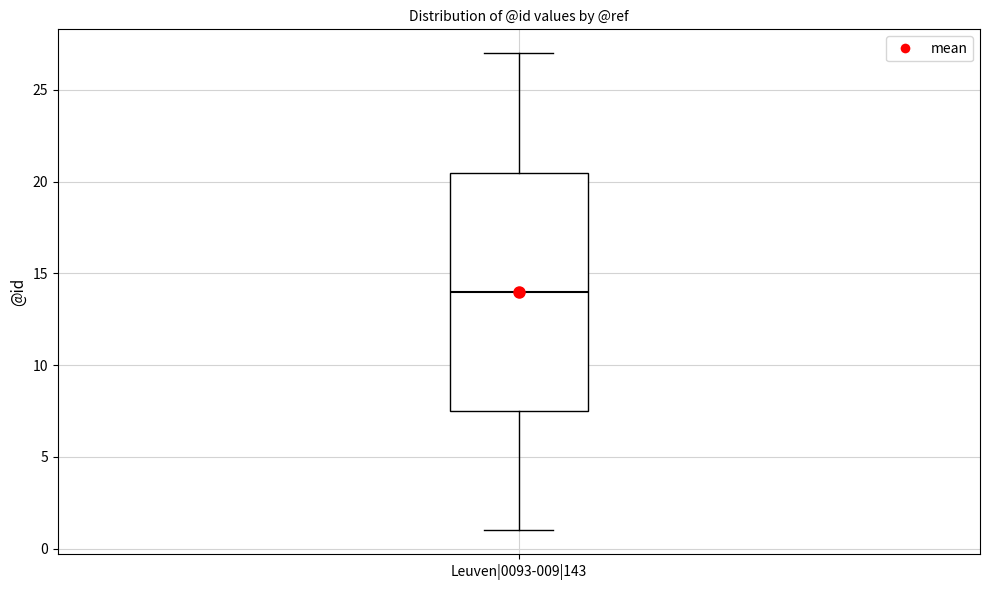

Where does the upper whisker of the box for Leuven|0093-009|143 end on the y-axis? The values are not printed on the chart, so give them approximately, as read against the axis.

27.0